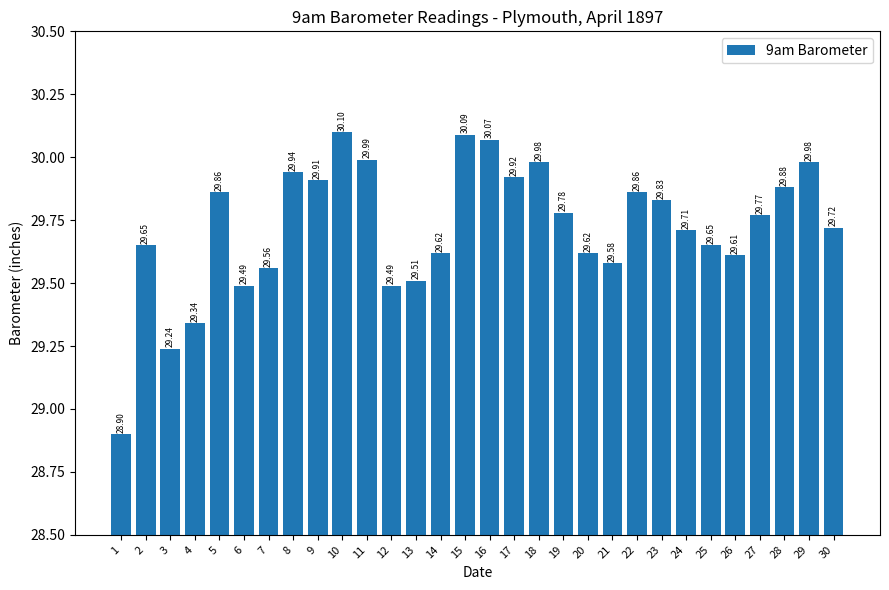

What is the value of the 23rd bar from the left?

29.8